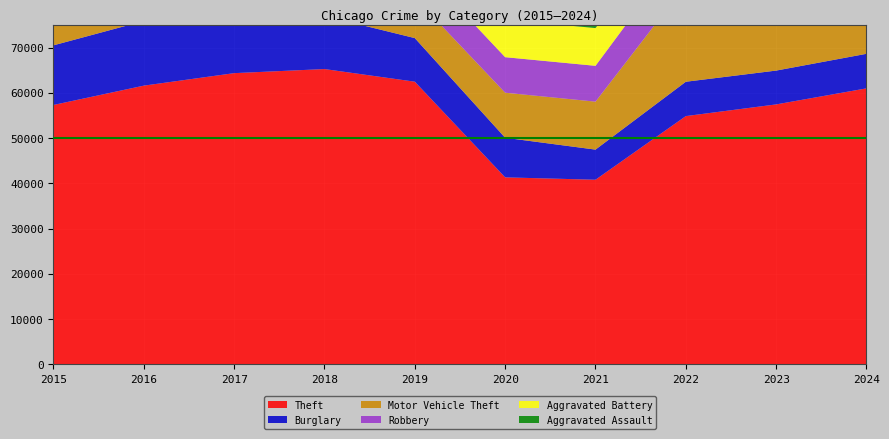

Reading left to right, list all the values displayed in this chart.

Theft: 2015=57352	2016=61623	2017=64386	2018=65290	2019=62497	2020=41345	2021=40819	2022=54891	2023=57474	2024=61024
Burglary: 2015=13184	2016=14289	2017=13001	2018=11747	2019=9638	2020=8758	2021=6661	2022=7594	2023=7480	2024=7640
Motor Vehicle Theft: 2015=10068	2016=11285	2017=11380	2018=9985	2019=8978	2020=9959	2021=10605	2022=21466	2023=29252	2024=21665
Robbery: 2015=9638	2016=11960	2017=11880	2018=9681	2019=7995	2020=7855	2021=7920	2022=8964	2023=11052	2024=9123
Aggravated Battery: 2015=7019	2016=8085	2017=7845	2018=7735	2019=7858	2020=8321	2021=8346	2022=7493	2023=8078	2024=8184
Aggravated Assault: 2015=4480	2016=5713	2017=5793	2018=6002	2019=5841	2020=6265	2021=7242	2022=7280	2023=7711	2024=7899